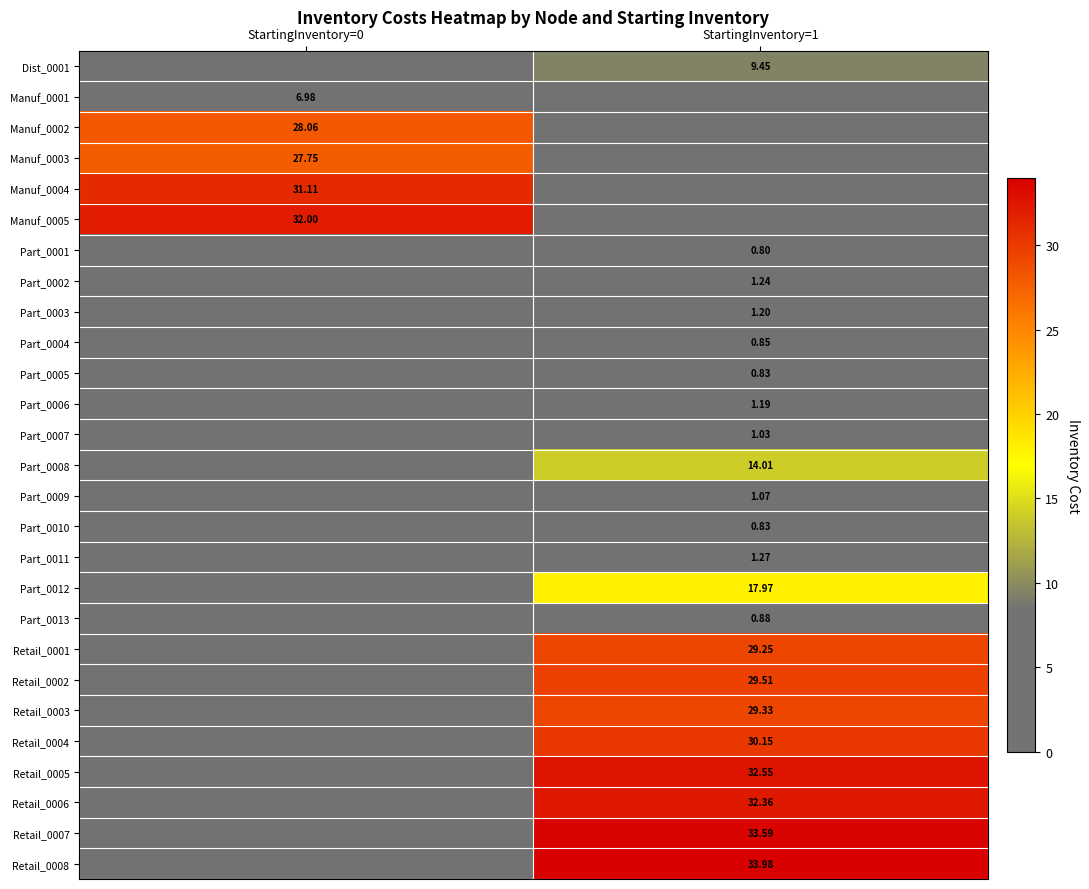

At which category is the sum across all series the highest?

StartingInventory=1